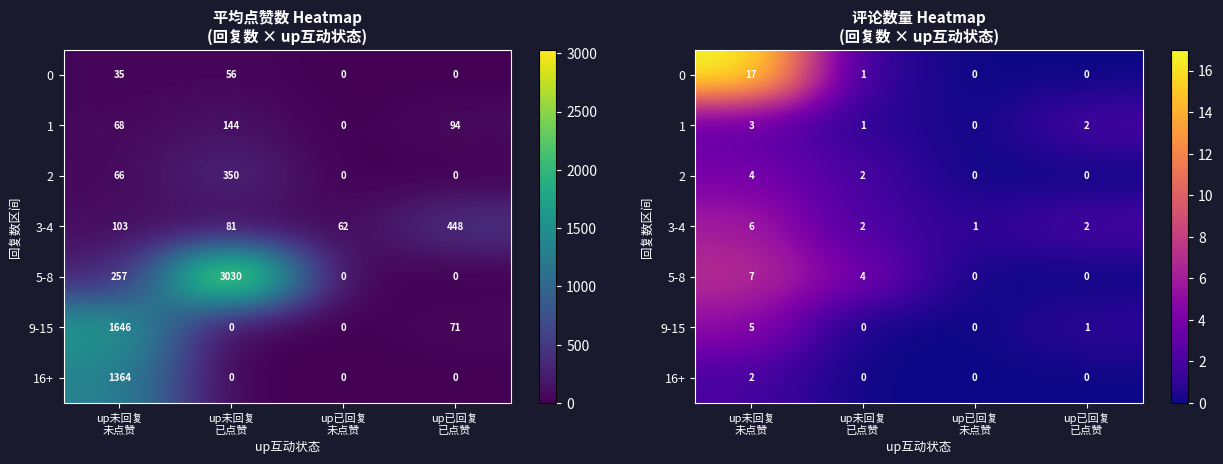

Is it true that 3-4 equals 1 at up未回复 已点赞?

False